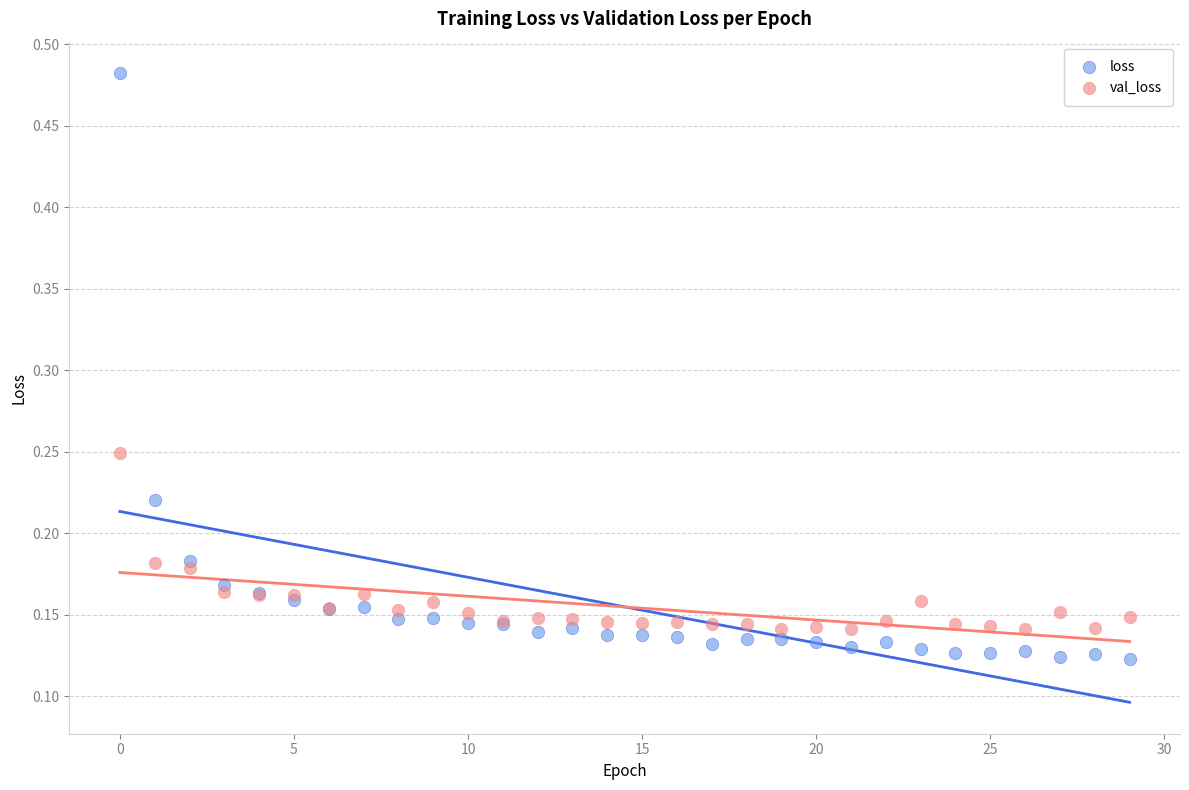

What are all the series names shown in the legend?

loss, val_loss